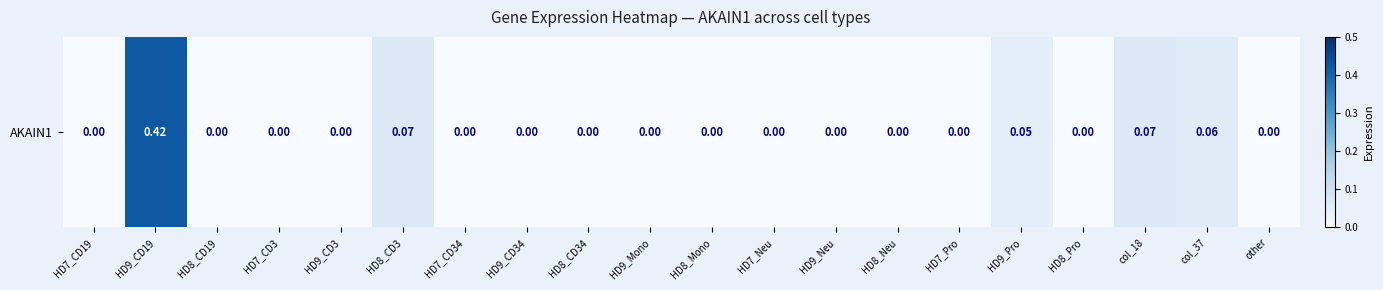

Which has a higher value, col_37 or HD8_Mono?

col_37